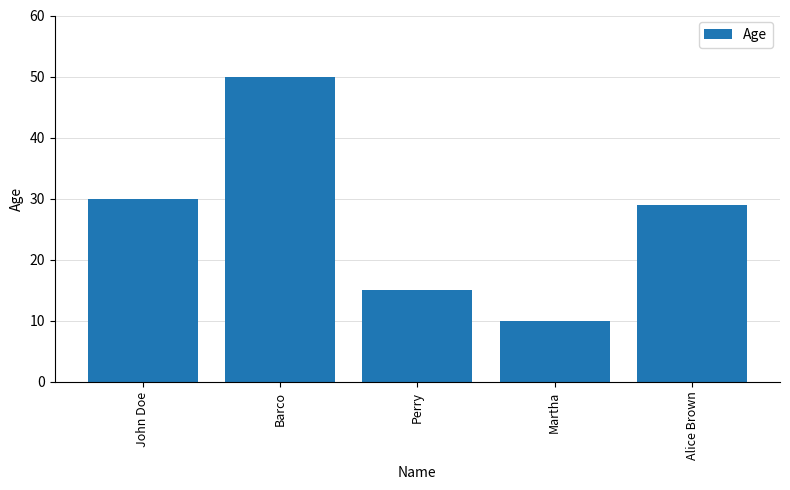

How many values are below 29?

2